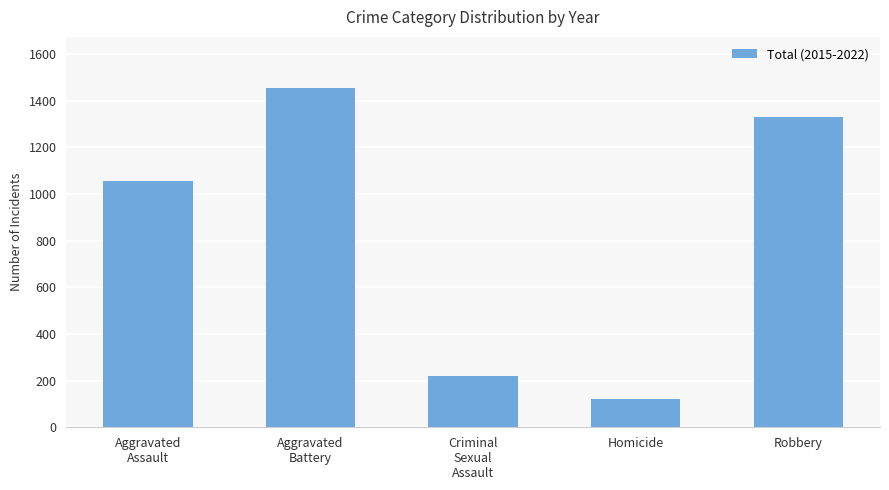

At which category does the chart reach its peak across all series?

Aggravated
Battery